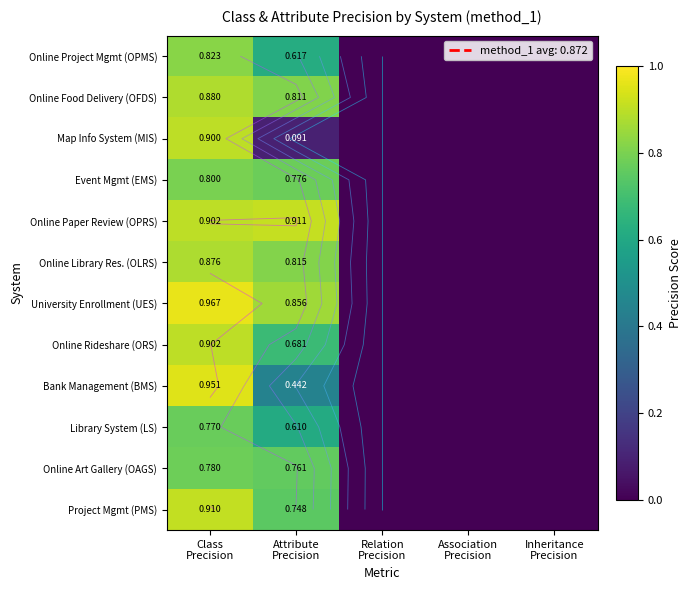

The value of Online Project Mgmt (OPMS) at Class Precision is 0.3. True or false?

False